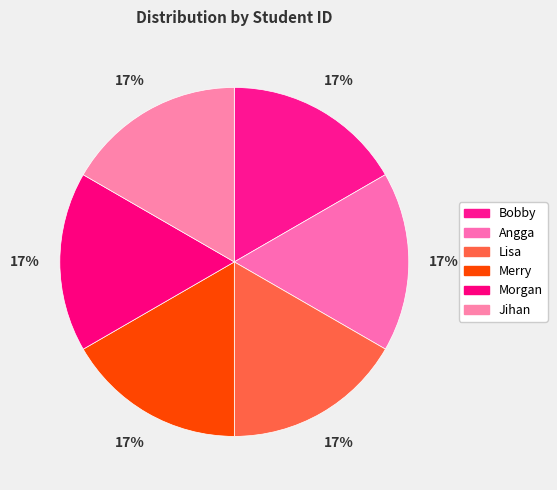

What is the smallest slice in the pie chart?

Bobby